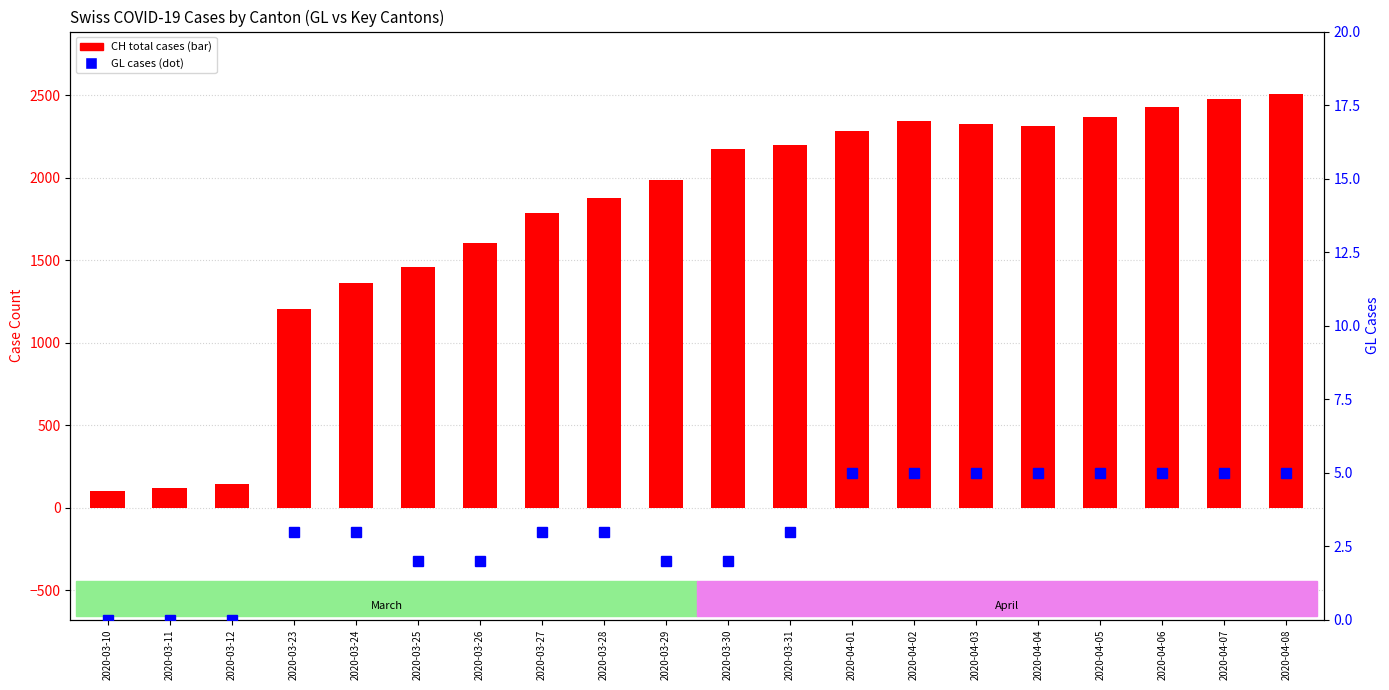

Which series has the widest spread of values?

CH